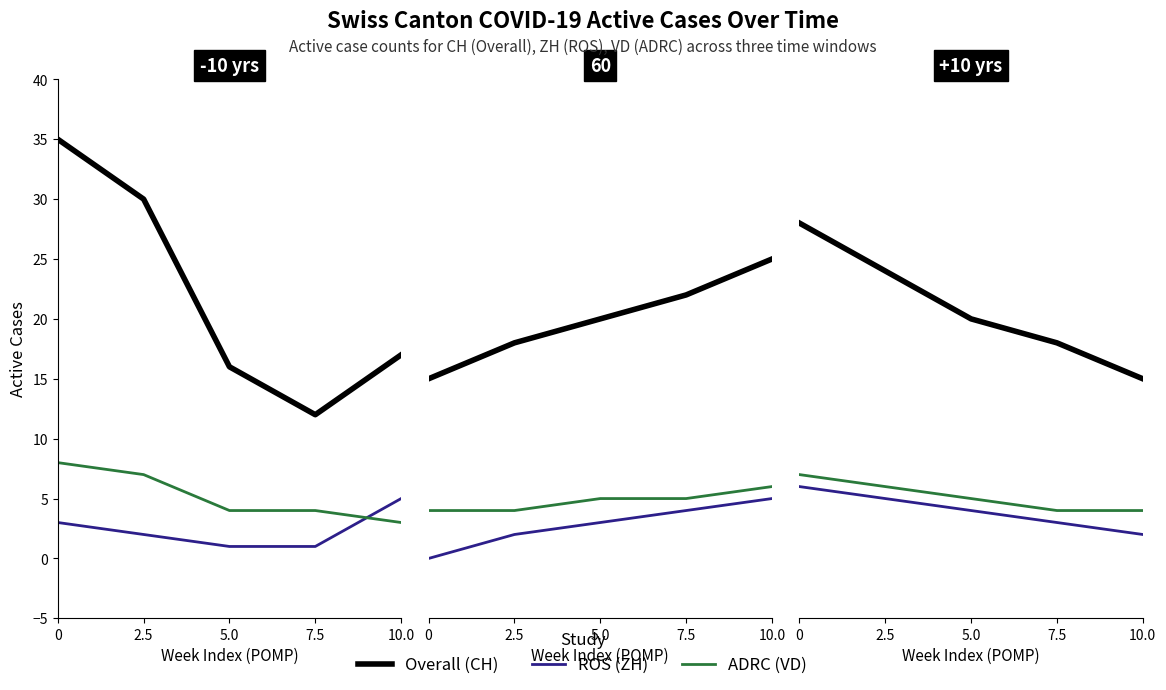

What is the difference between the Overall values at 0 and 2.5?

4